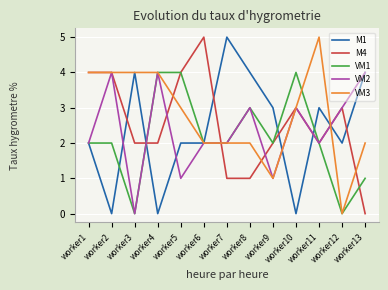

Between which two adjacent categories do M1 and M4 first intersect?

worker2 and worker3